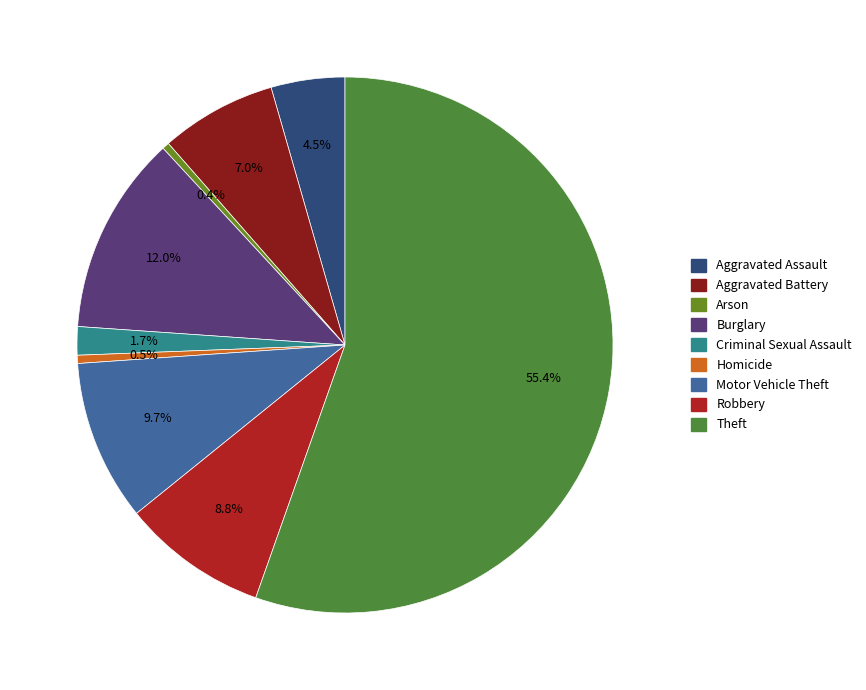

Is it true that Motor Vehicle Theft is 1% of the pie?

False